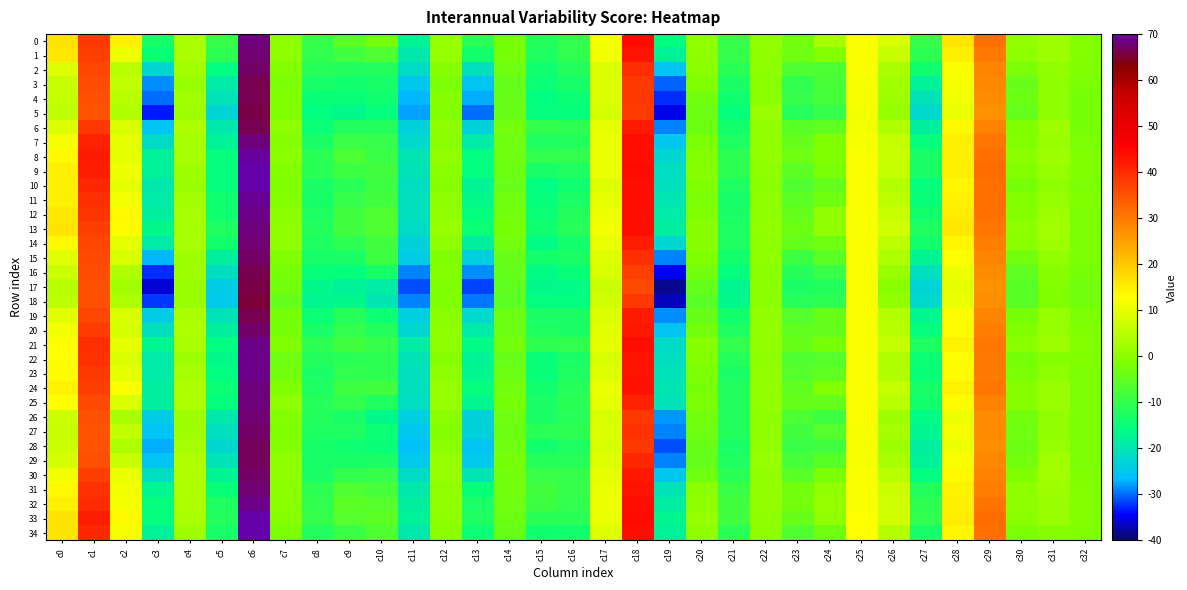

Reading left to right, extract all data points from this chart.

0: c0=16.5	c1=38.5	c2=14.6	c3=-13.2	c4=3.4	c5=-9.5	c6=68.1	c7=0.3	c8=-9.8	c9=-5.5	c10=-2.7	c11=-17.6	c12=1.1	c13=-11.0	c14=-2.2	c15=-12.0	c16=-10.0	c17=11.6	c18=44.6	c19=-15.5	c20=0.4	c21=-9.5	c22=0.4	c23=-2.8	c24=2.8	c25=12.0	c26=8.2	c27=-9.5	c28=16.0	c29=31.0	c30=0.8	c31=2.0	c32=-1.2
1: c0=15.5	c1=37.5	c2=10.9	c3=-14.7	c4=3.3	c5=-10.5	c6=67.7	c7=0.1	c8=-10.2	c9=-8.3	c10=-6.6	c11=-19.6	c12=0.9	c13=-13.7	c14=-2.4	c15=-12.2	c16=-10.1	c17=11.3	c18=43.0	c19=-17.8	c20=0.3	c21=-9.9	c22=0.3	c23=-3.3	c24=-1.1	c25=12.0	c26=6.8	c27=-10.6	c28=14.9	c29=29.7	c30=0.4	c31=2.0	c32=-1.3
2: c0=9.0	c1=36.5	c2=5.1	c3=-22.4	c4=2.3	c5=-15.8	c6=67.1	c7=-1.0	c8=-11.4	c9=-11.7	c10=-12.1	c11=-21.7	c12=-0.6	c13=-20.7	c14=-3.2	c15=-14.1	c16=-12.0	c17=8.9	c18=39.6	c19=-25.5	c20=-0.4	c21=-11.0	c22=0.1	c23=-6.7	c24=-7.0	c25=12.0	c26=3.4	c27=-14.1	c28=12.4	c29=28.4	c30=-2.1	c31=0.7	c32=-1.6
3: c0=6.5	c1=35.8	c2=5.7	c3=-28.5	c4=1.0	c5=-19.1	c6=66.6	c7=-2.1	c8=-13.2	c9=-14.1	c10=-13.1	c11=-25.3	c12=-2.0	c13=-25.8	c14=-4.5	c15=-14.4	c16=-13.2	c17=8.7	c18=38.4	c19=-30.2	c20=-1.7	c21=-12.6	c22=-0.3	c23=-10.3	c24=-7.6	c25=12.0	c26=2.2	c27=-18.1	c28=11.7	c29=28.0	c30=-4.0	c31=0.2	c32=-2.0
4: c0=6.0	c1=35.3	c2=4.9	c3=-30.0	c4=2.2	c5=-20.3	c6=66.2	c7=-1.7	c8=-15.0	c9=-15.1	c10=-13.9	c11=-27.0	c12=-0.9	c13=-27.3	c14=-4.1	c15=-15.5	c16=-14.2	c17=8.7	c18=38.4	c19=-32.3	c20=-2.9	c21=-14.1	c22=-0.2	c23=-9.8	c24=-8.2	c25=11.7	c26=1.9	c27=-20.4	c28=11.5	c29=27.8	c30=-3.9	c31=0.2	c32=-2.4
5: c0=5.7	c1=35.2	c2=4.0	c3=-33.2	c4=1.9	c5=-22.8	c6=65.9	c7=-1.7	c8=-15.9	c9=-16.7	c10=-15.1	c11=-27.6	c12=-0.9	c13=-30.1	c14=-4.1	c15=-15.3	c16=-15.2	c17=8.0	c18=38.2	c19=-35.1	c20=-3.8	c21=-15.4	c22=1.5	c23=-11.4	c24=-9.8	c25=11.2	c26=0.9	c27=-22.0	c28=10.7	c29=26.9	c30=-4.6	c31=-0.0	c32=-2.6
6: c0=8.8	c1=38.3	c2=8.3	c3=-25.4	c4=3.5	c5=-19.6	c6=66.4	c7=-0.0	c8=-14.5	c9=-12.1	c10=-11.8	c11=-23.6	c12=0.2	c13=-23.7	c14=-2.9	c15=-10.3	c16=-10.4	c17=10.3	c18=42.4	c19=-29.2	c20=-3.7	c21=-13.6	c22=0.4	c23=-6.0	c24=-5.0	c25=11.4	c26=4.2	c27=-18.3	c28=13.3	c29=29.1	c30=-1.8	c31=2.0	c32=-2.2
7: c0=11.9	c1=41.5	c2=10.0	c3=-21.6	c4=2.7	c5=-17.7	c6=67.9	c7=-0.5	c8=-12.6	c9=-9.1	c10=-9.8	c11=-22.4	c12=-0.1	c13=-19.3	c14=-3.3	c15=-12.3	c16=-11.8	c17=10.6	c18=44.0	c19=-25.3	c20=-1.8	c21=-12.2	c22=0.4	c23=-4.7	c24=-1.6	c25=11.9	c26=6.3	c27=-15.3	c28=14.8	c29=30.2	c30=-0.9	c31=1.6	c32=-1.9
8: c0=13.5	c1=42.2	c2=9.9	c3=-17.7	c4=2.8	c5=-15.4	c6=69.3	c7=-0.4	c8=-10.9	c9=-7.3	c10=-9.2	c11=-20.0	c12=0.4	c13=-15.9	c14=-3.2	c15=-10.2	c16=-10.3	c17=10.7	c18=44.2	c19=-22.5	c20=-1.0	c21=-10.8	c22=0.5	c23=-3.4	c24=-1.4	c25=12.2	c26=6.5	c27=-12.7	c28=14.9	c29=31.2	c30=-0.2	c31=1.9	c32=-1.5
9: c0=14.8	c1=41.8	c2=10.8	c3=-17.9	c4=1.9	c5=-15.1	c6=69.7	c7=-1.0	c8=-10.9	c9=-8.9	c10=-8.3	c11=-20.5	c12=-0.3	c13=-15.7	c14=-3.8	c15=-13.1	c16=-12.1	c17=10.3	c18=44.3	c19=-21.3	c20=-0.7	c21=-10.7	c22=0.2	c23=-5.2	c24=-1.8	c25=12.3	c26=6.3	c27=-12.8	c28=14.9	c29=31.4	c30=-1.0	c31=1.0	c32=-1.6
10: c0=14.6	c1=40.7	c2=10.0	c3=-19.7	c4=1.6	c5=-15.4	c6=69.7	c7=-1.8	c8=-12.8	c9=-11.2	c10=-8.8	c11=-21.4	c12=-0.8	c13=-17.4	c14=-4.3	c15=-15.7	c16=-13.9	c17=9.2	c18=44.0	c19=-21.1	c20=-1.5	c21=-12.2	c22=-0.0	c23=-6.9	c24=-4.4	c25=12.2	c26=4.5	c27=-15.3	c28=13.8	c29=31.0	c30=-2.5	c31=0.1	c32=-1.8
11: c0=14.8	c1=39.8	c2=11.6	c3=-19.2	c4=2.4	c5=-14.2	c6=69.0	c7=-0.9	c8=-13.2	c9=-9.9	c10=-8.5	c11=-20.9	c12=-0.0	c13=-16.8	c14=-3.5	c15=-15.2	c16=-12.8	c17=10.1	c18=44.0	c19=-20.0	c20=-2.0	c21=-13.0	c22=0.1	c23=-5.5	c24=-3.2	c25=12.2	c26=5.4	c27=-14.7	c28=14.5	c29=31.2	c30=-1.3	c31=1.0	c32=-1.7
12: c0=15.6	c1=38.7	c2=13.6	c3=-18.2	c4=2.7	c5=-13.8	c6=68.5	c7=-0.2	c8=-12.5	c9=-8.4	c10=-6.8	c11=-20.8	c12=0.8	c13=-15.3	c14=-2.7	c15=-14.3	c16=-11.7	c17=11.0	c18=44.1	c19=-19.1	c20=-1.7	c21=-12.6	c22=0.3	c23=-4.7	c24=0.5	c25=12.2	c26=6.8	c27=-13.4	c28=15.3	c29=31.1	c30=-0.5	c31=1.8	c32=-1.8
13: c0=16.2	c1=37.6	c2=13.0	c3=-16.8	c4=2.8	c5=-12.4	c6=68.1	c7=0.3	c8=-11.8	c9=-8.4	c10=-6.7	c11=-21.8	c12=0.9	c13=-14.4	c14=-2.5	c15=-14.0	c16=-11.6	c17=11.5	c18=44.0	c19=-18.4	c20=-0.9	c21=-12.1	c22=0.4	c23=-3.7	c24=0.8	c25=12.2	c26=7.3	c27=-12.5	c28=15.5	c29=30.4	c30=0.2	c31=2.4	c32=-1.9
14: c0=13.3	c1=36.9	c2=9.9	c3=-19.0	c4=2.6	c5=-13.6	c6=67.6	c7=-0.0	c8=-12.2	c9=-10.4	c10=-8.2	c11=-23.4	c12=0.3	c13=-18.2	c14=-2.8	c15=-16.0	c16=-13.6	c17=10.3	c18=41.9	c19=-22.5	c20=-0.7	c21=-12.5	c22=0.3	c23=-4.5	c24=-3.3	c25=12.2	c26=5.5	c27=-13.6	c28=14.1	c29=29.4	c30=-0.4	c31=2.0	c32=-2.0
15: c0=9.5	c1=36.3	c2=8.2	c3=-26.7	c4=1.8	c5=-18.2	c6=67.1	c7=-1.4	c8=-13.0	c9=-12.9	c10=-8.8	c11=-24.5	c12=-1.4	c13=-23.9	c14=-4.0	c15=-13.8	c16=-12.7	c17=9.2	c18=39.7	c19=-28.9	c20=-1.5	c21=-13.4	c22=0.0	c23=-8.9	c24=-5.3	c25=12.2	c26=3.4	c27=-17.4	c28=12.5	c29=28.5	c30=-2.9	c31=0.6	c32=-2.0
16: c0=6.9	c1=35.7	c2=4.0	c3=-32.4	c4=1.8	c5=-21.4	c6=66.5	c7=-2.3	c8=-14.9	c9=-15.4	c10=-13.2	c11=-29.1	c12=-1.1	c13=-28.6	c14=-4.6	c15=-16.2	c16=-15.1	c17=8.2	c18=37.4	c19=-34.8	c20=-2.7	c21=-15.4	c22=-0.1	c23=-11.5	c24=-9.2	c25=12.2	c26=1.4	c27=-20.7	c28=11.1	c29=27.8	c30=-4.8	c31=-0.8	c32=-2.5
17: c0=4.9	c1=35.2	c2=2.3	c3=-35.8	c4=1.4	c5=-24.5	c6=65.8	c7=-2.7	c8=-16.6	c9=-17.8	c10=-18.9	c11=-31.4	c12=-1.6	c13=-31.8	c14=-5.1	c15=-16.8	c16=-16.1	c17=7.2	c18=36.4	c19=-38.3	c20=-4.3	c21=-16.8	c22=-0.3	c23=-12.8	c24=-11.8	c25=12.1	c26=-0.1	c27=-23.2	c28=10.0	c29=27.0	c30=-5.9	c31=-1.1	c32=-2.9
18: c0=5.1	c1=35.2	c2=3.6	c3=-32.1	c4=1.5	c5=-24.6	c6=65.7	c7=-4.7	c8=-17.1	c9=-16.8	c10=-20.2	c11=-29.1	c12=-1.4	c13=-29.4	c14=-5.5	c15=-15.6	c16=-15.7	c17=7.4	c18=38.4	c19=-36.8	c20=-5.7	c21=-16.4	c22=-0.2	c23=-11.5	c24=-10.6	c25=12.0	c26=0.5	c27=-22.2	c28=10.6	c29=27.4	c30=-5.8	c31=-1.3	c32=-2.7
19: c0=9.4	c1=36.9	c2=8.5	c3=-24.2	c4=3.2	c5=-20.2	c6=66.4	c7=-2.3	c8=-14.3	c9=-11.4	c10=-14.5	c11=-24.1	c12=-0.2	c13=-22.1	c14=-3.7	c15=-12.6	c16=-12.5	c17=9.0	c18=42.1	c19=-28.8	c20=-4.0	c21=-13.5	c22=0.5	c23=-6.3	c24=-4.3	c25=12.2	c26=4.4	c27=-17.1	c28=13.1	c29=28.4	c30=-2.3	c31=1.0	c32=-2.0
20: c0=11.5	c1=37.8	c2=7.9	c3=-21.1	c4=3.6	c5=-18.4	c6=67.1	c7=-2.2	c8=-13.0	c9=-10.0	c10=-12.0	c11=-22.4	c12=0.1	c13=-19.3	c14=-3.6	c15=-12.1	c16=-12.9	c17=9.6	c18=42.9	c19=-25.6	c20=-3.0	c21=-12.3	c22=0.5	c23=-5.0	c24=-4.4	c25=12.1	c26=4.7	c27=-15.1	c28=13.2	c29=29.2	c30=-1.5	c31=0.9	c32=-1.7
21: c0=12.6	c1=39.7	c2=10.2	c3=-17.1	c4=3.4	c5=-15.7	c6=68.5	c7=-1.5	c8=-10.7	c9=-8.5	c10=-9.7	c11=-18.9	c12=0.3	c13=-15.9	c14=-3.0	c15=-10.5	c16=-10.2	c17=10.1	c18=43.9	c19=-21.6	c20=-0.5	c21=-10.0	c22=0.8	c23=-4.1	c24=-2.6	c25=12.1	c26=6.1	c27=-12.2	c28=14.3	c29=30.3	c30=-0.3	c31=1.8	c32=-1.3
22: c0=12.7	c1=39.3	c2=8.9	c3=-19.2	c4=2.0	c5=-16.6	c6=68.6	c7=-3.4	c8=-11.9	c9=-10.8	c10=-10.5	c11=-20.2	c12=-0.8	c13=-17.5	c14=-4.0	c15=-14.8	c16=-12.6	c17=8.4	c18=43.2	c19=-21.2	c20=-1.1	c21=-11.6	c22=0.4	c23=-6.7	c24=-6.1	c25=12.1	c26=3.9	c27=-14.2	c28=12.8	c29=29.9	c30=-2.6	c31=-0.6	c32=-1.6
23: c0=13.2	c1=38.3	c2=9.9	c3=-19.1	c4=2.9	c5=-15.6	c6=68.3	c7=-2.8	c8=-12.8	c9=-10.3	c10=-10.7	c11=-20.7	c12=0.1	c13=-17.0	c14=-3.5	c15=-14.8	c16=-12.5	c17=9.2	c18=43.3	c19=-20.6	c20=-2.1	c21=-12.6	c22=0.4	c23=-6.2	c24=-5.0	c25=12.1	c26=4.2	c27=-14.7	c28=13.2	c29=30.0	c30=-2.1	c31=0.2	c32=-1.8
24: c0=14.2	c1=37.5	c2=12.2	c3=-18.2	c4=3.6	c5=-14.4	c6=68.2	c7=-1.7	c8=-12.1	c9=-8.8	c10=-8.6	c11=-21.0	c12=0.8	c13=-15.5	c14=-2.8	c15=-13.4	c16=-11.4	c17=10.4	c18=43.4	c19=-19.9	c20=-2.4	c21=-12.0	c22=0.5	c23=-4.8	c24=-0.9	c25=12.1	c26=6.0	c27=-13.3	c28=14.3	c29=30.1	c30=-0.7	c31=1.4	c32=-1.9
25: c0=12.5	c1=36.5	c2=8.8	c3=-18.4	c4=3.6	c5=-15.1	c6=68.2	c7=0.1	c8=-11.6	c9=-10.2	c10=-12.1	c11=-21.3	c12=0.8	c13=-17.0	c14=-2.5	c15=-12.7	c16=-11.0	c17=10.2	c18=41.3	c19=-20.5	c20=-2.2	c21=-11.7	c22=0.4	c23=-4.6	c24=-4.7	c25=12.1	c26=5.0	c27=-13.5	c28=13.3	c29=28.9	c30=-0.9	c31=1.6	c32=-1.8
26: c0=6.9	c1=35.5	c2=3.2	c3=-24.4	c4=1.7	c5=-19.6	c6=67.4	c7=-1.1	c8=-12.0	c9=-13.1	c10=-16.8	c11=-23.8	c12=-0.5	c13=-23.7	c14=-3.0	c15=-12.8	c16=-11.3	c17=8.2	c18=38.4	c19=-28.1	c20=-2.6	c21=-11.9	c22=0.3	c23=-7.3	c24=-9.0	c25=12.0	c26=2.0	c27=-16.0	c28=11.1	c29=27.7	c30=-2.8	c31=0.6	c32=-1.9
27: c0=6.8	c1=35.1	c2=5.7	c3=-25.5	c4=1.7	c5=-21.0	c6=67.2	c7=-1.4	c8=-12.4	c9=-12.4	c10=-14.5	c11=-25.2	c12=-1.2	c13=-23.5	c14=-3.7	c15=-11.2	c16=-10.7	c17=9.0	c18=39.3	c19=-29.2	c20=-3.4	c21=-11.9	c22=0.2	c23=-8.5	c24=-6.5	c25=12.0	c26=2.8	c27=-17.0	c28=11.7	c29=27.8	c30=-3.1	c31=0.7	c32=-2.0
28: c0=7.0	c1=34.9	c2=3.6	c3=-27.3	c4=2.7	c5=-22.4	c6=67.0	c7=-0.9	c8=-13.2	c9=-13.8	c10=-14.8	c11=-26.1	c12=-0.1	c13=-25.6	c14=-3.4	c15=-13.4	c16=-12.4	c17=8.5	c18=38.5	c19=-31.0	c20=-3.9	c21=-12.6	c22=0.4	c23=-9.2	c24=-8.5	c25=11.9	c26=1.9	c27=-18.2	c28=11.0	c29=27.3	c30=-3.6	c31=1.1	c32=-2.1
29: c0=8.0	c1=35.3	c2=6.6	c3=-25.6	c4=4.0	c5=-20.6	c6=66.7	c7=0.3	c8=-13.1	c9=-13.2	c10=-12.7	c11=-24.6	c12=1.0	c13=-24.5	c14=-2.4	c15=-11.5	c16=-11.3	c17=9.3	c18=40.5	c19=-29.2	c20=-4.3	c21=-12.3	c22=0.9	c23=-8.1	c24=-6.0	c25=11.9	c26=3.0	c27=-17.9	c28=12.2	c29=28.0	c30=-2.7	c31=2.1	c32=-1.9
30: c0=11.3	c1=37.5	c2=10.4	c3=-21.3	c4=4.2	c5=-17.5	c6=67.2	c7=0.2	c8=-12.6	c9=-10.3	c10=-9.7	c11=-21.9	c12=1.1	c13=-20.1	c14=-2.7	c15=-9.1	c16=-9.6	c17=10.2	c18=42.8	c19=-25.2	c20=-3.5	c21=-11.2	c22=0.7	c23=-5.7	c24=-1.8	c25=12.0	c26=5.1	c27=-15.6	c28=13.7	c29=29.0	c30=-1.5	c31=2.2	c32=-1.7
31: c0=13.6	c1=39.1	c2=11.4	c3=-16.8	c4=3.5	c5=-14.9	c6=67.8	c7=-0.1	c8=-10.6	c9=-6.7	c10=-8.2	c11=-19.7	c12=0.4	c13=-14.8	c14=-3.0	c15=-8.5	c16=-9.6	c17=10.5	c18=43.3	c19=-20.7	c20=-0.4	c21=-9.2	c22=0.5	c23=-3.0	c24=0.5	c25=12.3	c26=7.0	c27=-12.1	c28=14.5	c29=29.5	c30=0.1	c31=1.8	c32=-1.2
32: c0=14.7	c1=40.2	c2=11.9	c3=-15.3	c4=3.8	c5=-12.4	c6=68.6	c7=-0.4	c8=-9.9	c9=-5.5	c10=-6.5	c11=-18.3	c12=0.6	c13=-12.7	c14=-3.3	c15=-8.8	c16=-9.9	c17=10.9	c18=44.0	c19=-18.7	c20=0.2	c21=-8.5	c22=0.5	c23=-2.8	c24=1.0	c25=12.4	c26=7.3	c27=-10.5	c28=15.0	c29=30.7	c30=0.2	c31=1.6	c32=-1.2
33: c0=16.1	c1=41.7	c2=13.4	c3=-15.2	c4=3.0	c5=-11.7	c6=70.1	c7=-0.7	c8=-9.9	c9=-6.3	c10=-5.2	c11=-17.9	c12=0.3	c13=-12.1	c14=-3.7	c15=-11.2	c16=-11.1	c17=10.5	c18=44.4	c19=-17.0	c20=1.1	c21=-8.5	c22=0.4	c23=-4.3	c24=0.5	c25=12.5	c26=7.4	c27=-10.3	c28=15.3	c29=31.5	c30=-0.2	c31=1.4	c32=-1.2
34: c0=16.2	c1=40.6	c2=11.8	c3=-17.7	c4=2.1	c5=-13.3	c6=70.5	c7=-2.1	c8=-12.0	c9=-9.2	c10=-6.7	c11=-19.8	c12=-0.4	c13=-14.3	c14=-4.3	c15=-13.9	c16=-13.6	c17=9.0	c18=44.0	c19=-18.0	c20=0.1	c21=-10.8	c22=-0.0	c23=-6.5	c24=-3.5	c25=12.4	c26=4.6	c27=-13.2	c28=13.9	c29=31.0	c30=-2.0	c31=-0.5	c32=-1.6